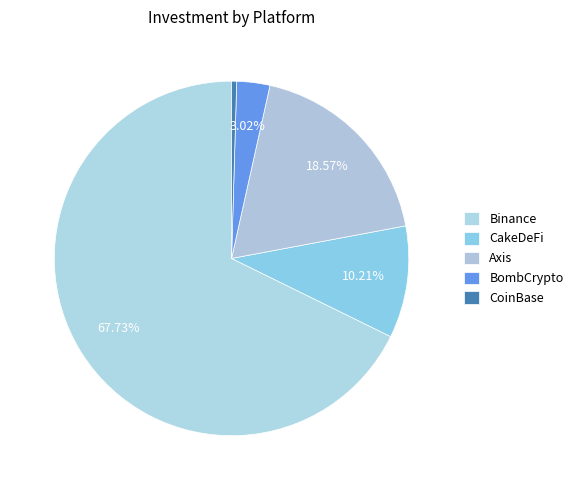

The Axis slice represents 9% of the pie. True or false?

False